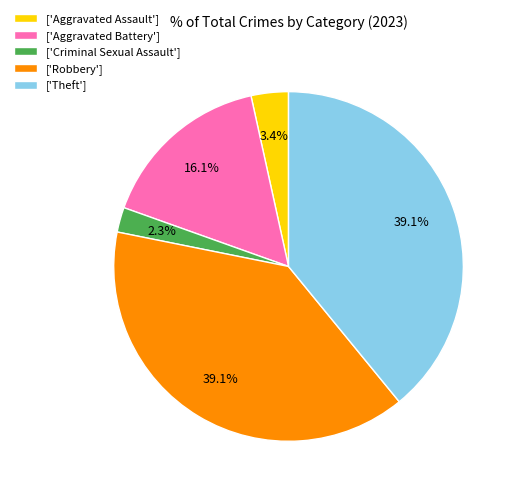

Which category has the smallest portion of the pie?

['Criminal Sexual Assault']